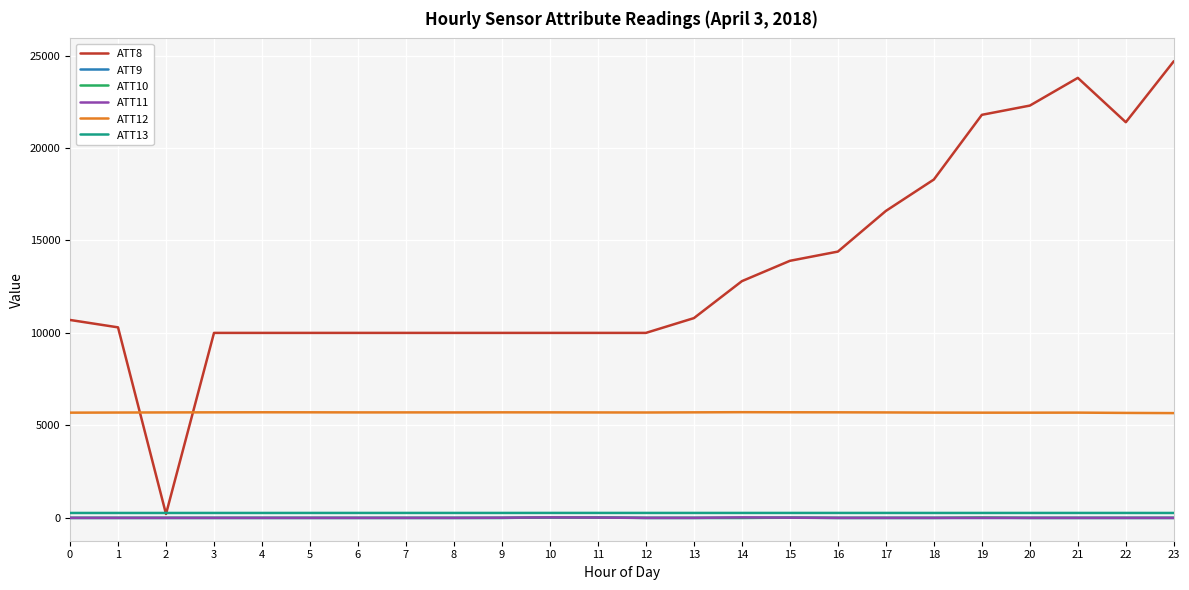

Where do ATT8 and ATT12 first cross each other?

1 and 2